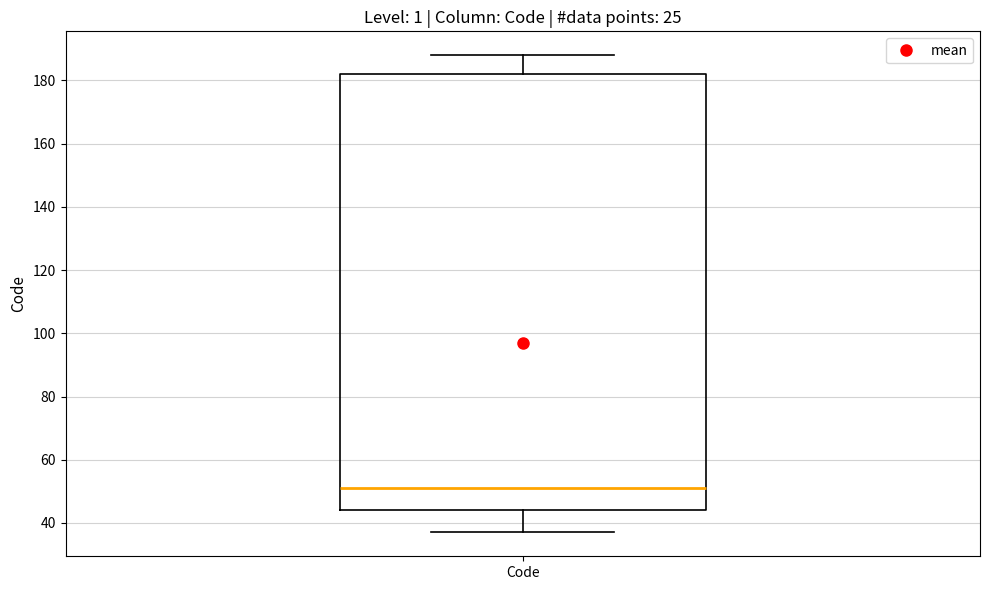

Where is the lower edge of the box for Code on the y-axis? The values are not printed on the chart, so give them approximately, as read against the axis.

44